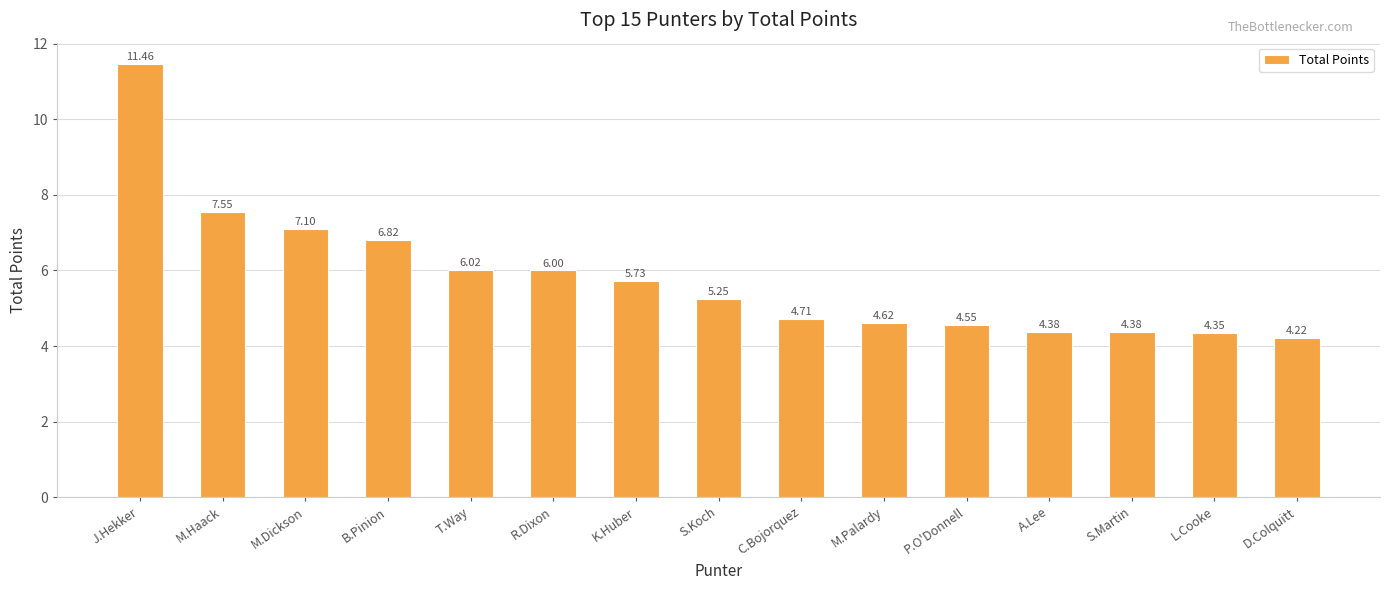

Approximately how many times larger is the value at M.Palardy compared to R.Dixon?

0.8